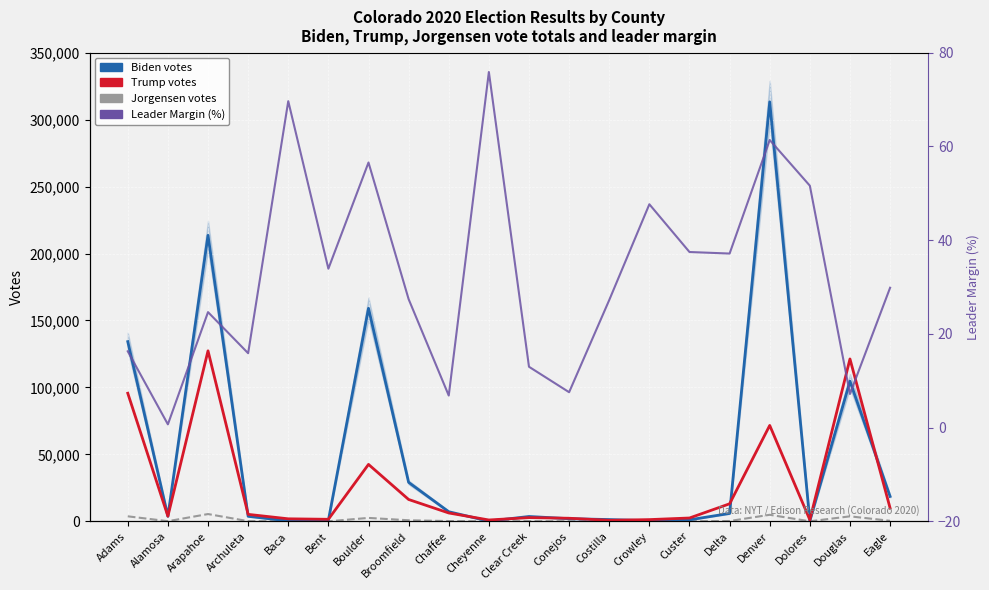

What is the value of the Jorgensen votes point at the 12th from the left?

34.0